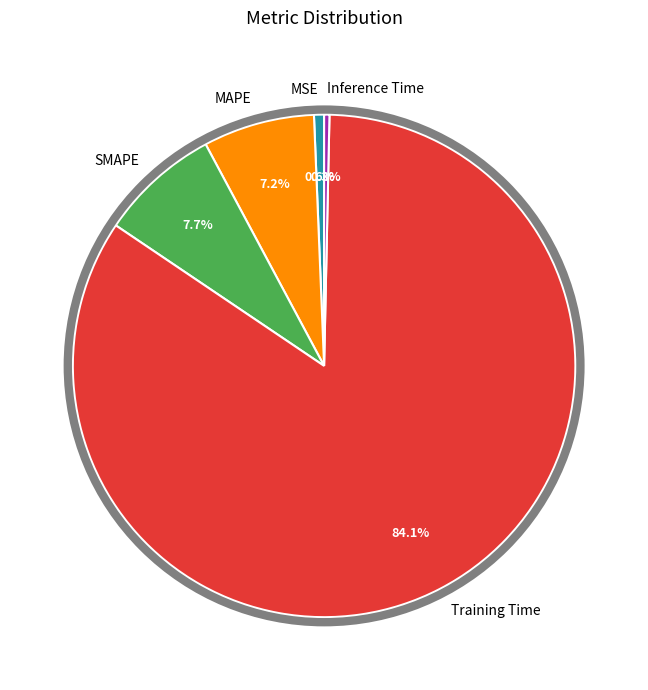

Do Inference Time and SMAPE together represent more than half of the pie?

No